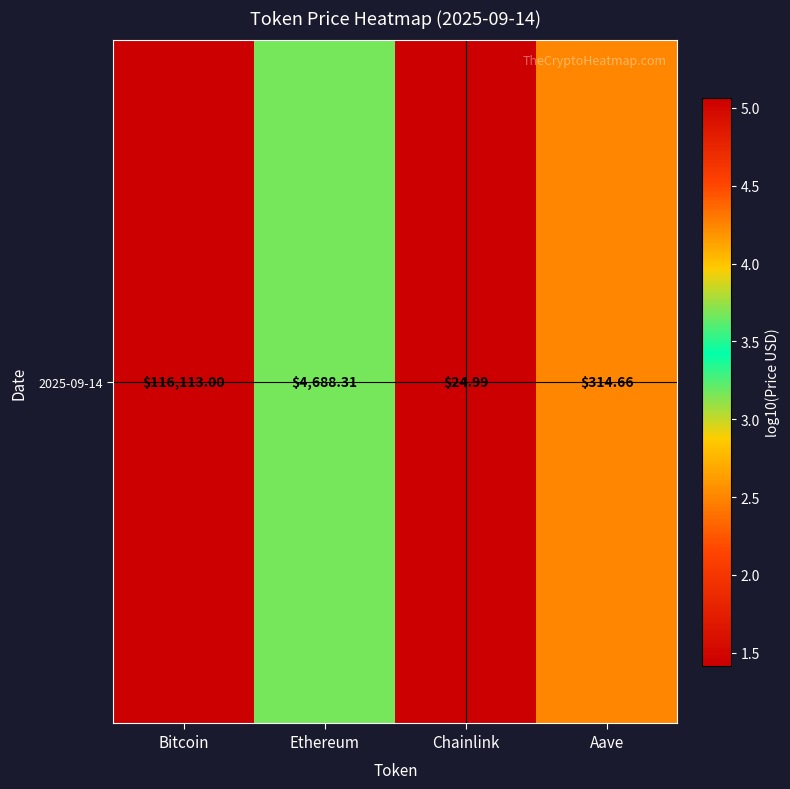

Is it true that the value at Chainlink is 1.4?

True